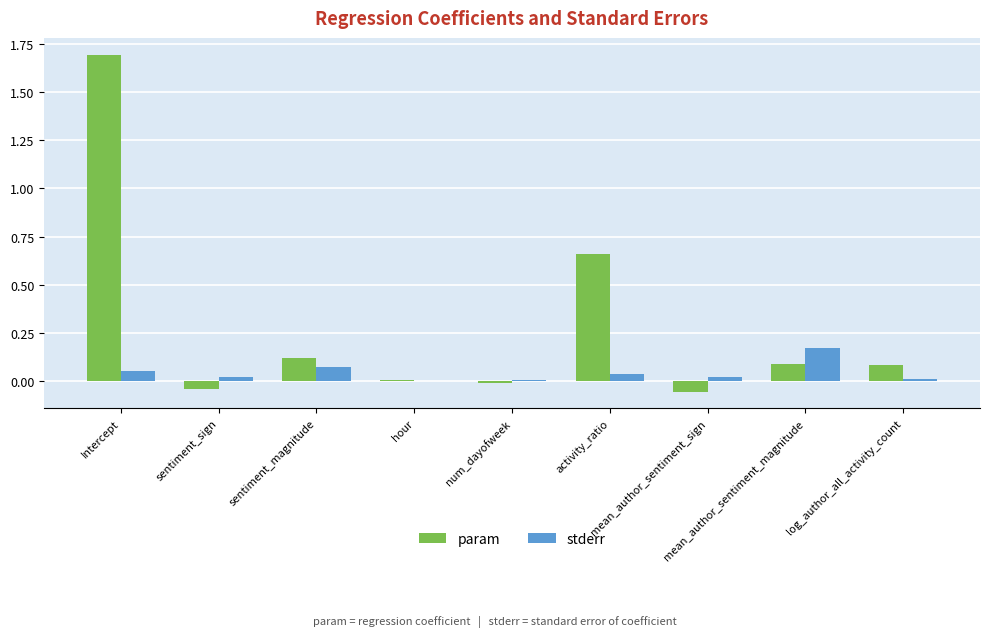

What is the sum of all stderr values?

0.4